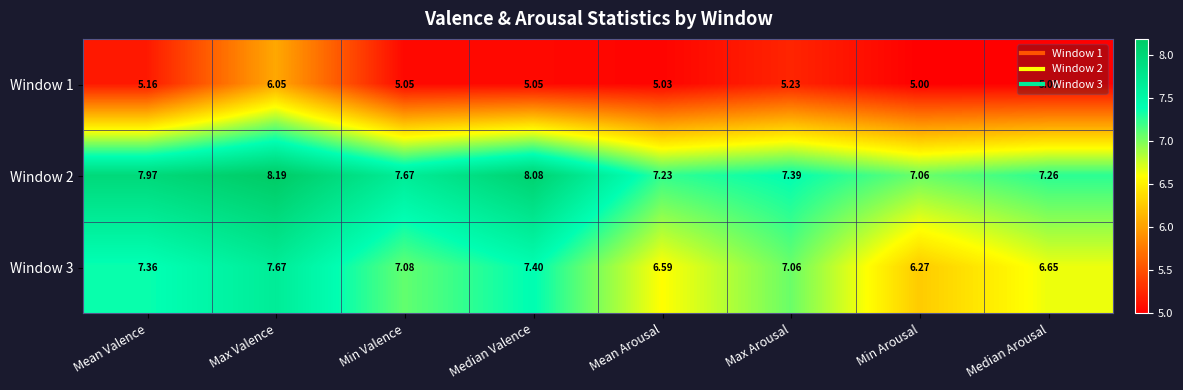

Which label corresponds to the largest value in the chart?

Max Valence